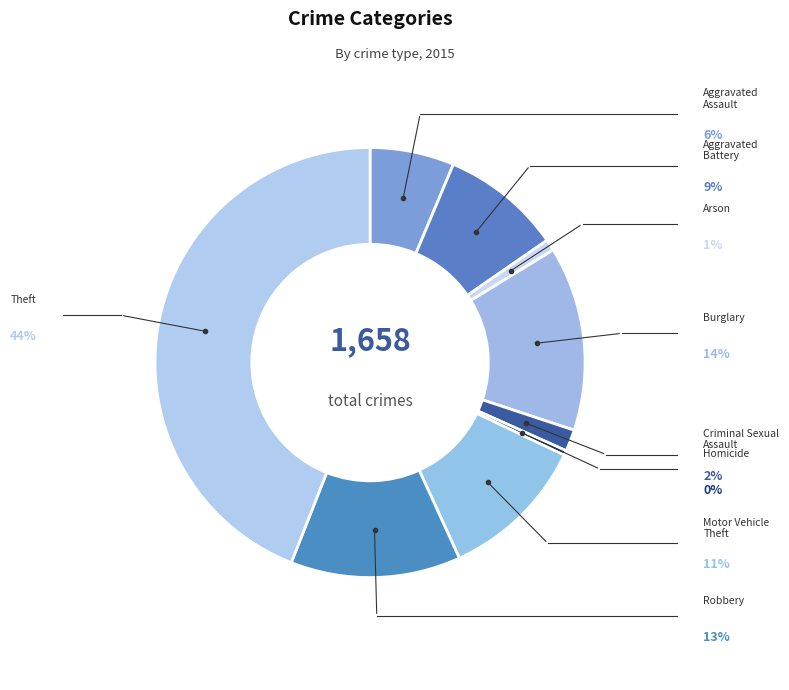

Does Motor Vehicle Theft represent more than half of the total?

No